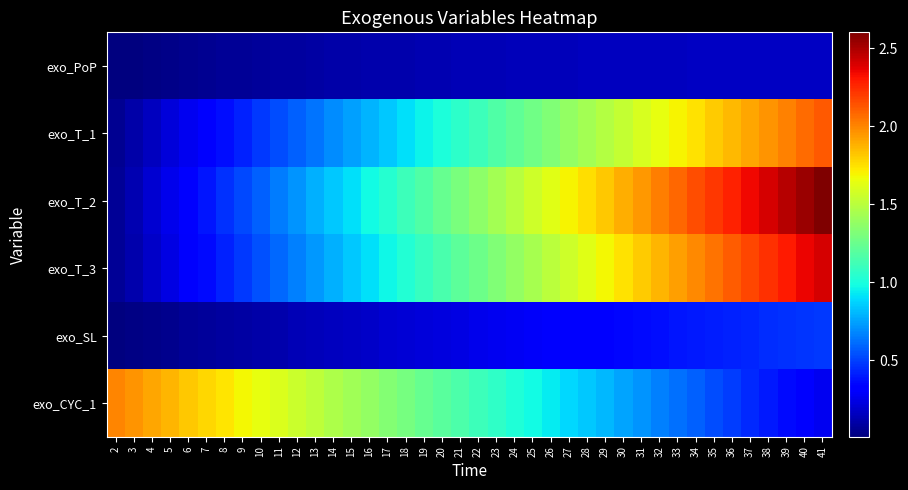

Between 31 and 35, which series saw the biggest shift?

exo_T_2